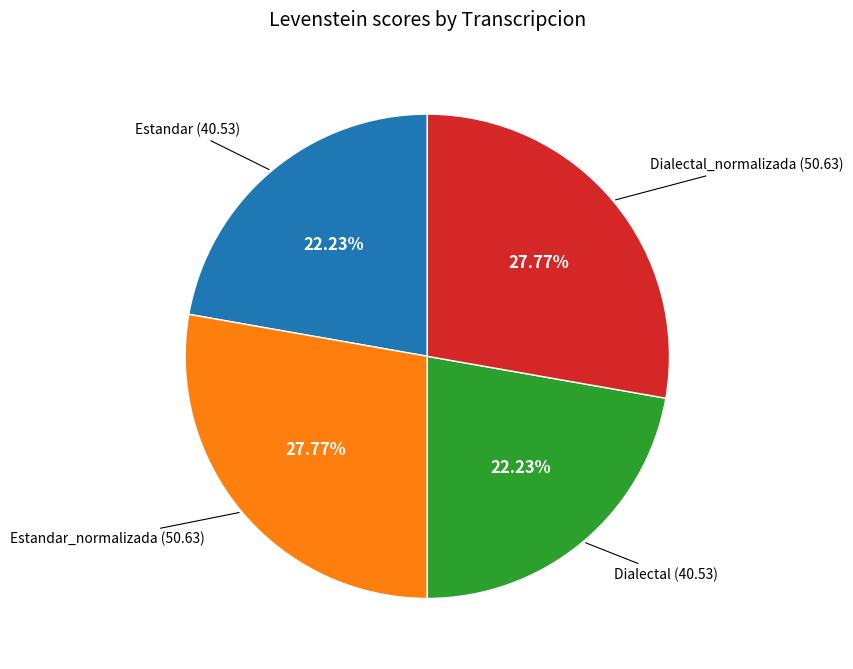

Is there any slice that represents more than half of the pie?

No